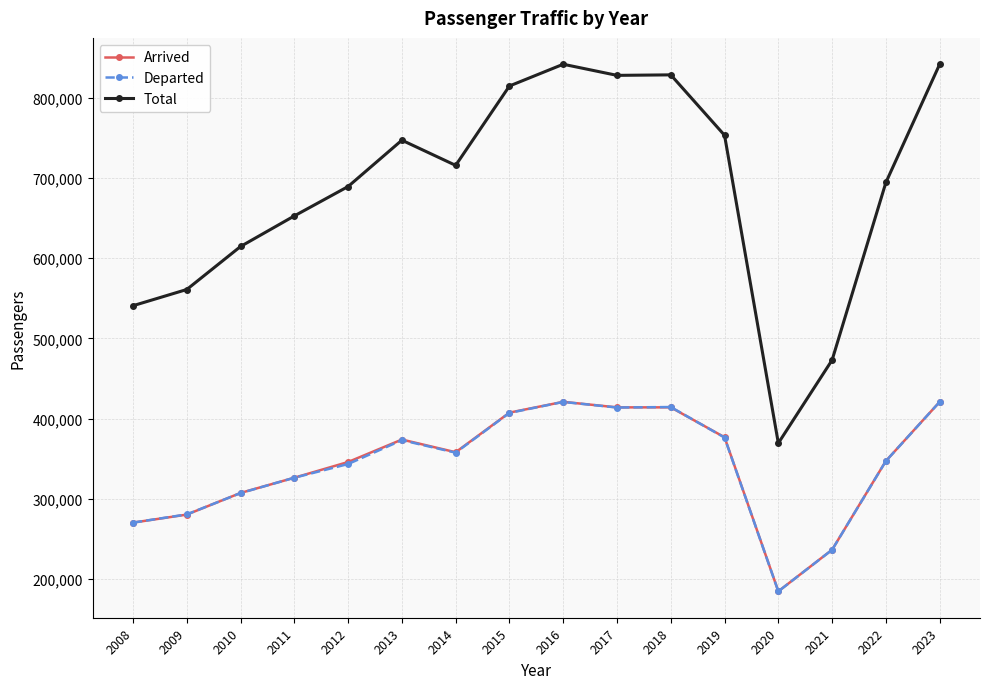

What is the value of the Arrived point at the 16th from the left?

420868